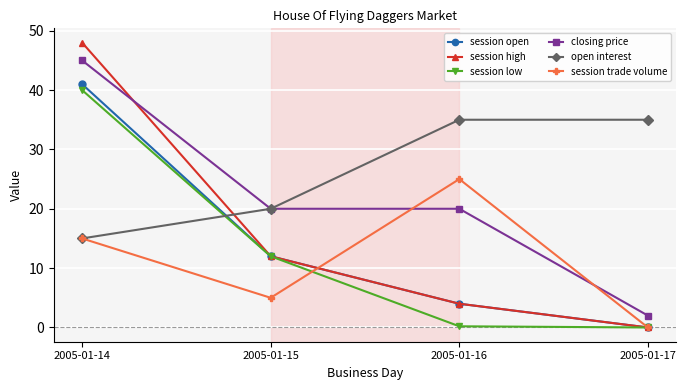

Which series has the largest range (max minus min)?

session high